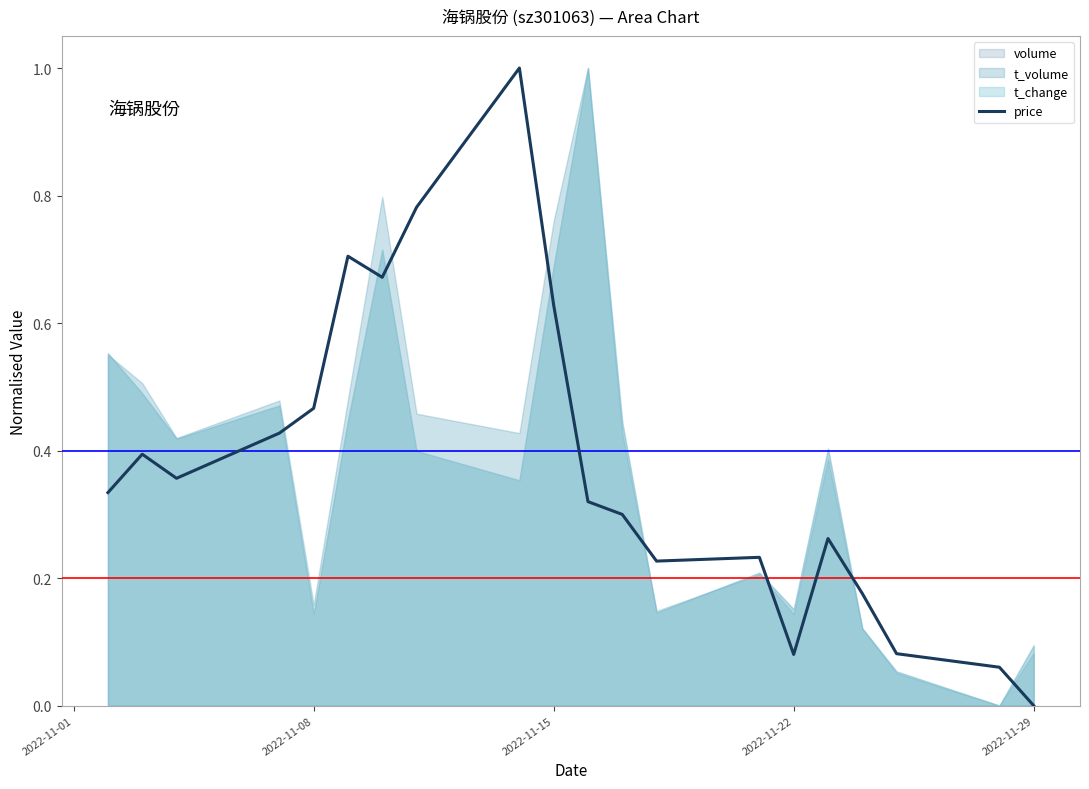

True or false: there are more than 2 points higher than both neighbors.

True